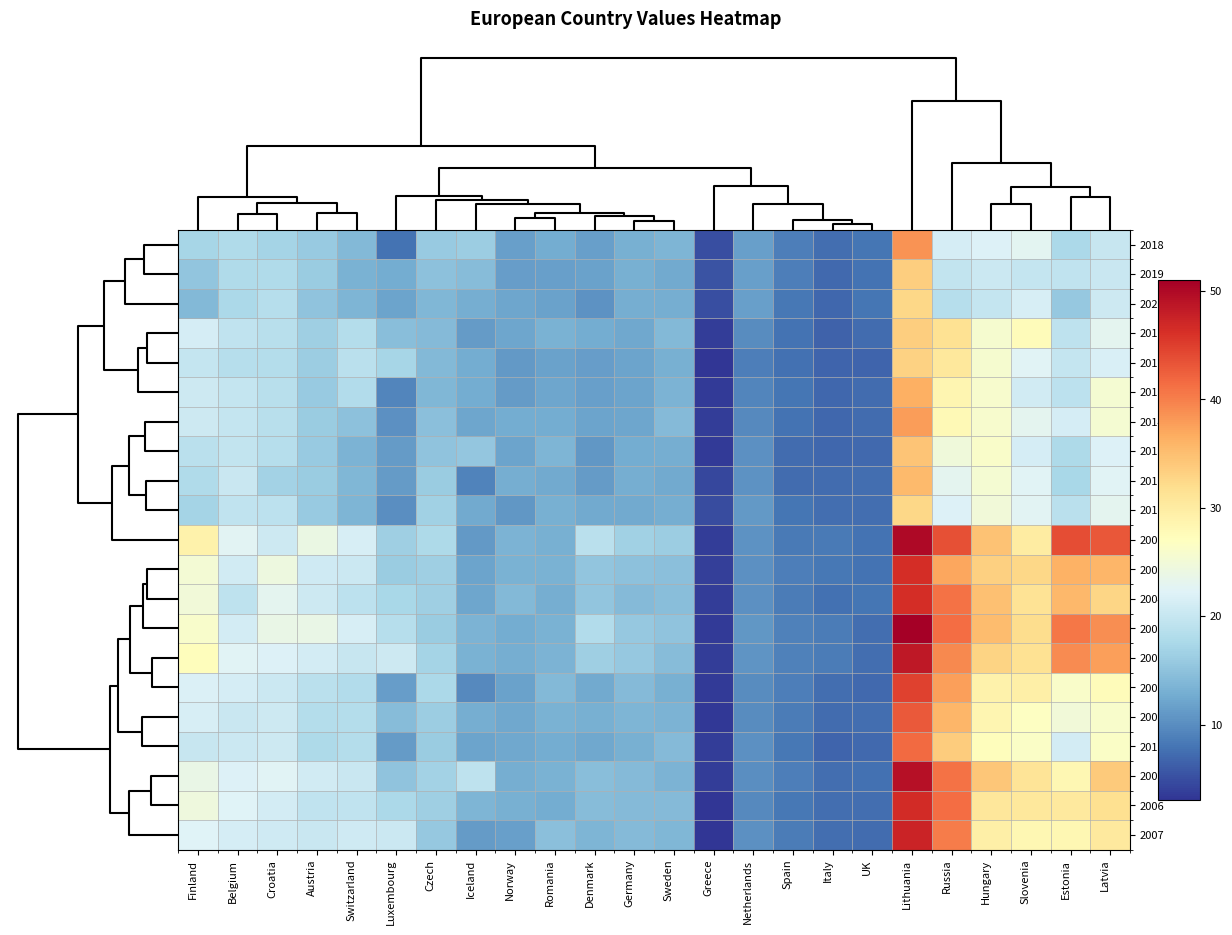

Which series has the largest range (max minus min)?

2001